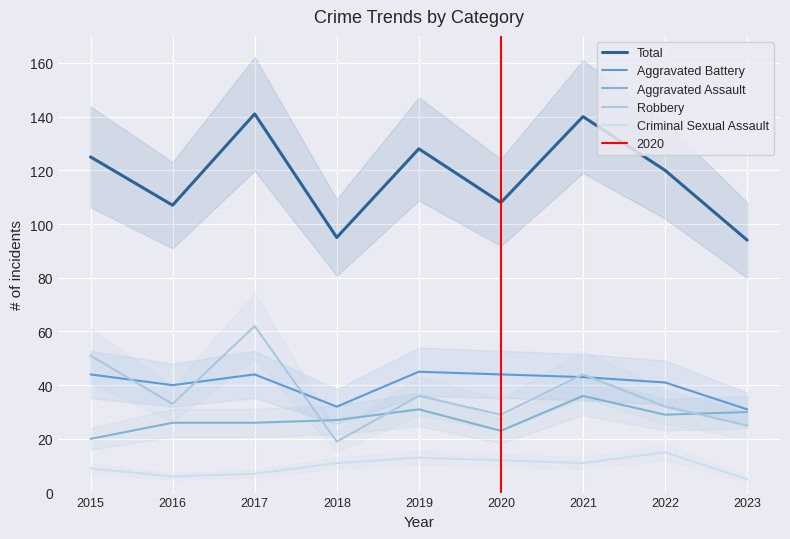

The Aggravated Assault series shows 55 at 2021. True or false?

False